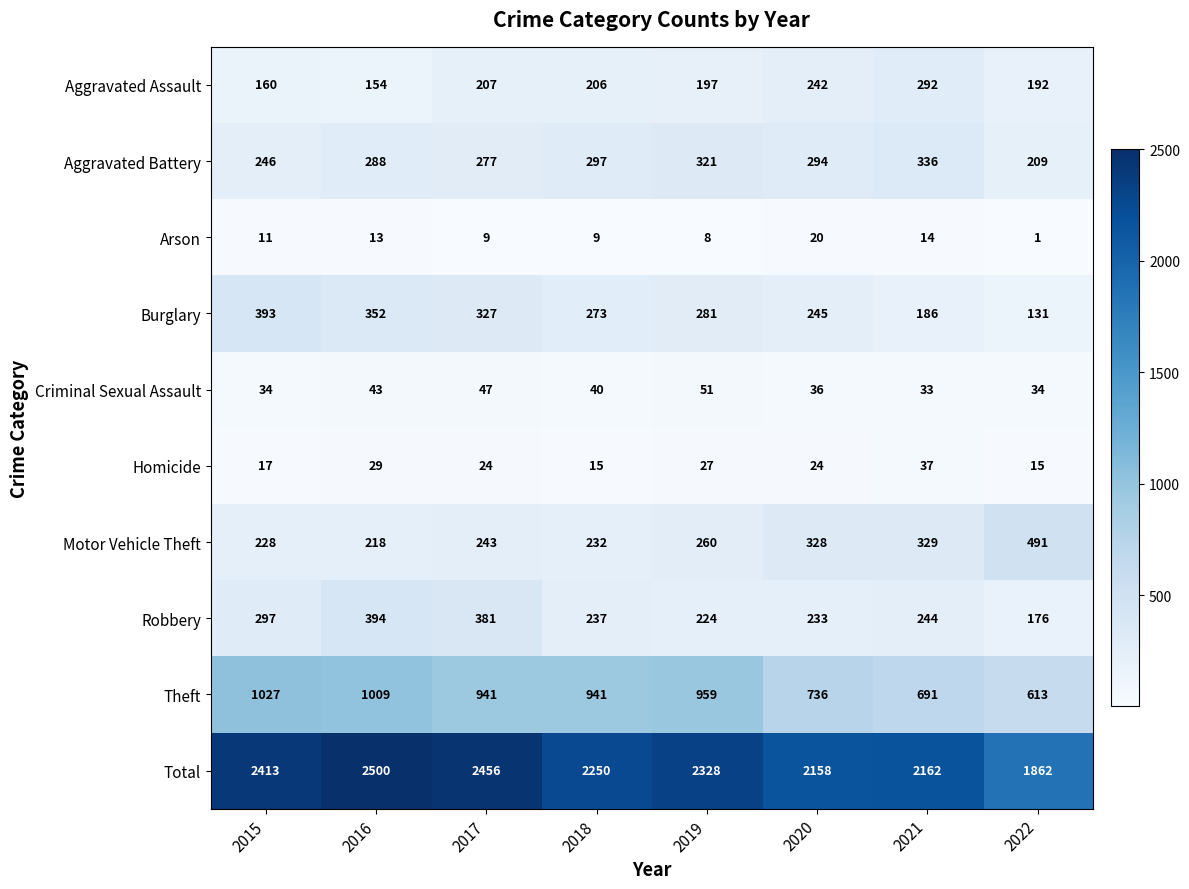

Which category has the lowest value in the Burglary series?

2022